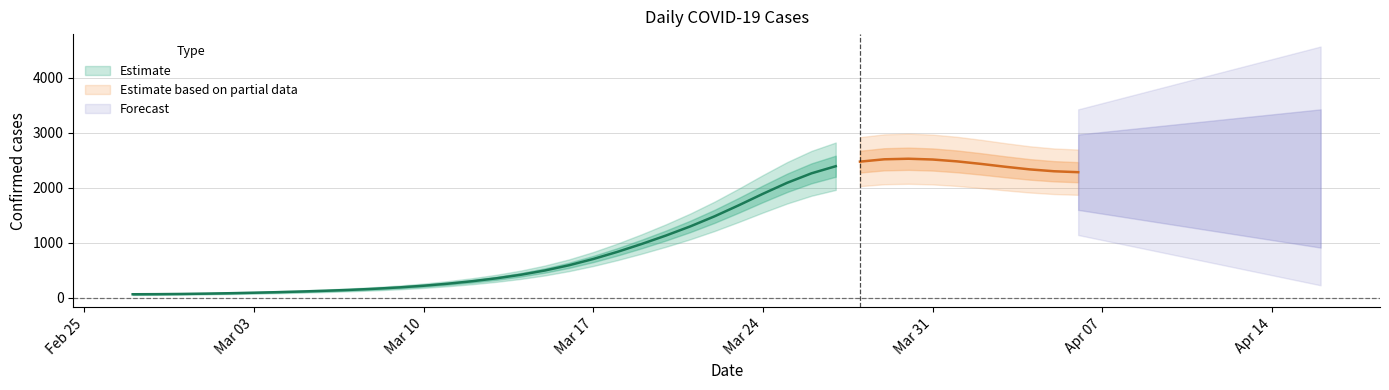

Is this an area chart (filled region under the line)?

No